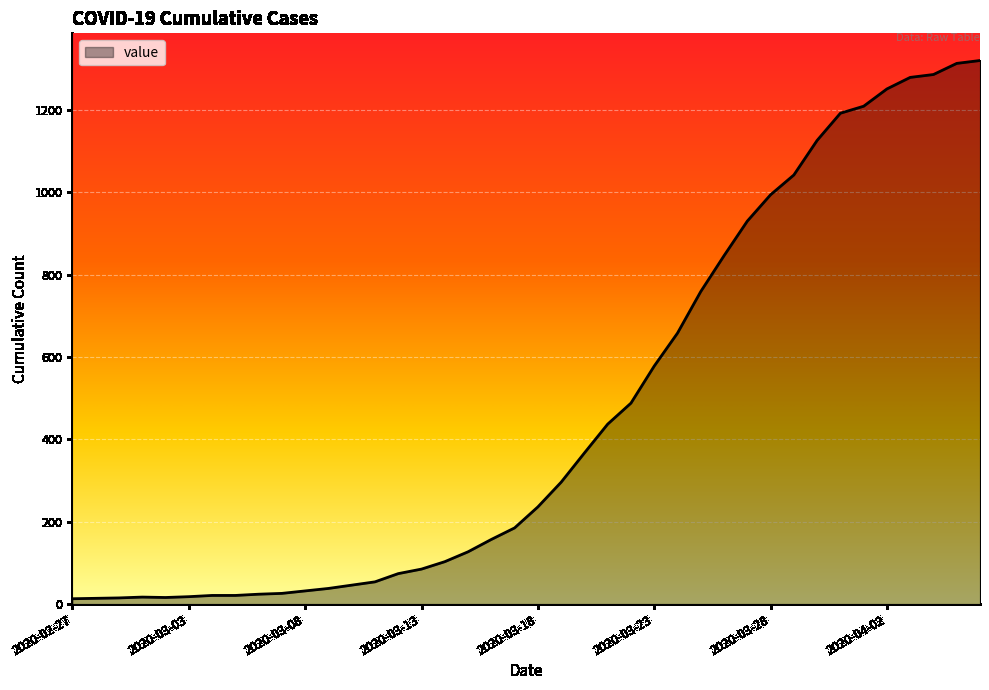

What is the difference between the maximum and minimum values?

1307